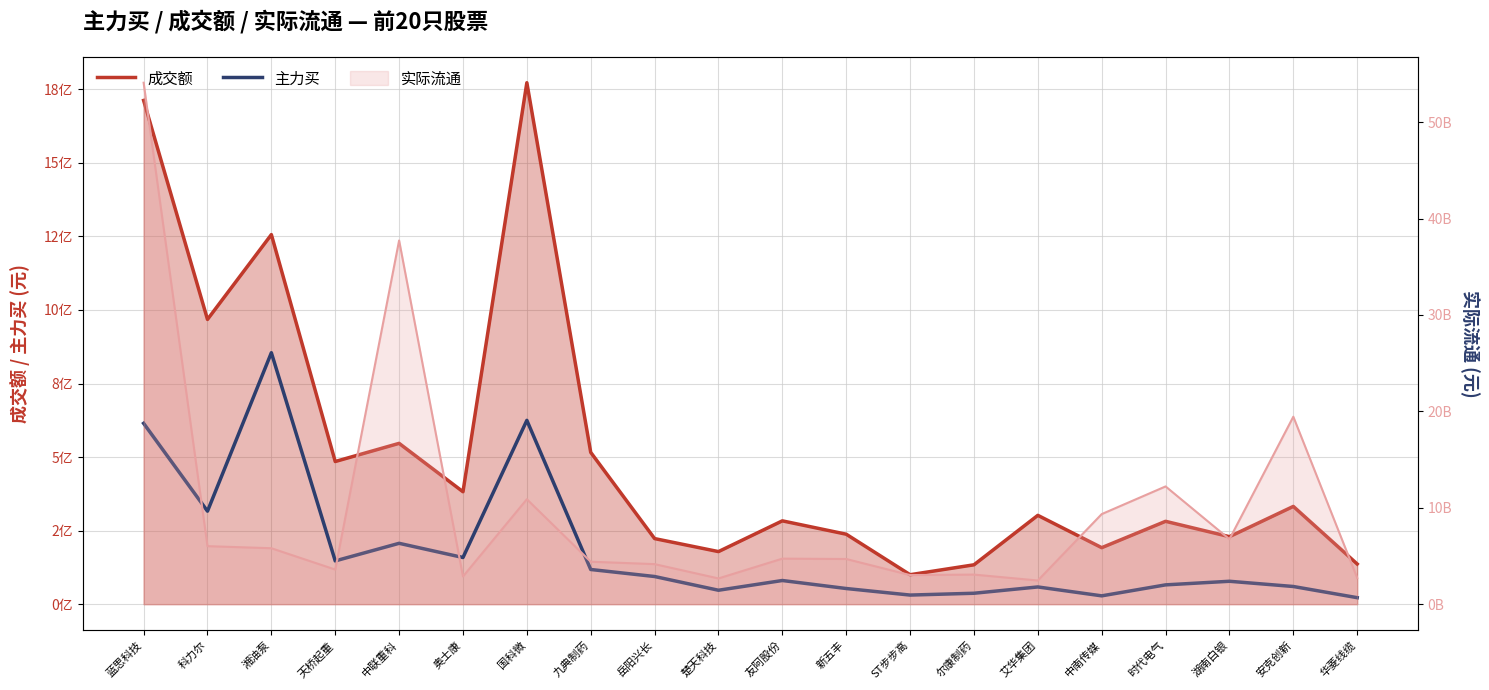

What is the sum of the 主力买 values at 蓝思科技 and 国科微?

1239338810